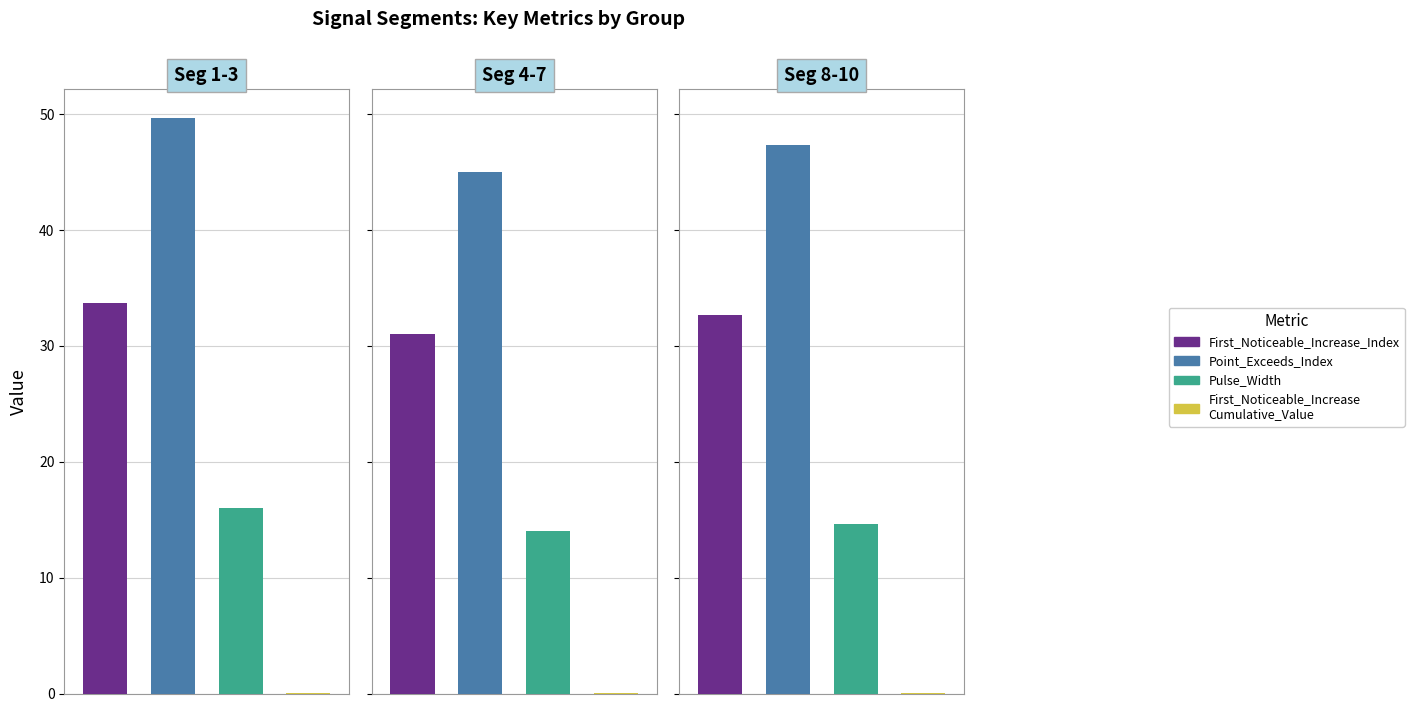

Are the bars horizontal?

No